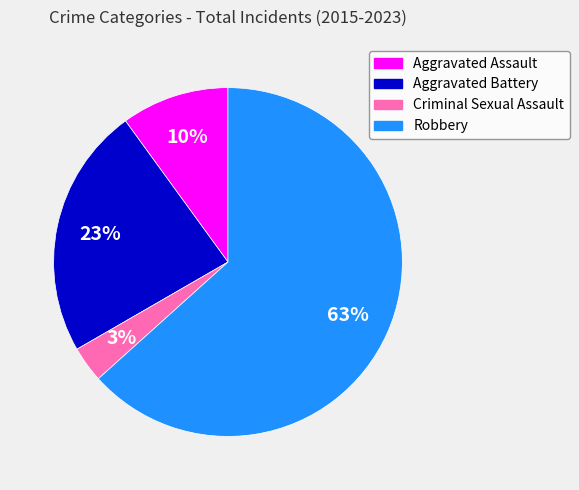

Which category has the smallest portion of the pie?

Criminal Sexual Assault